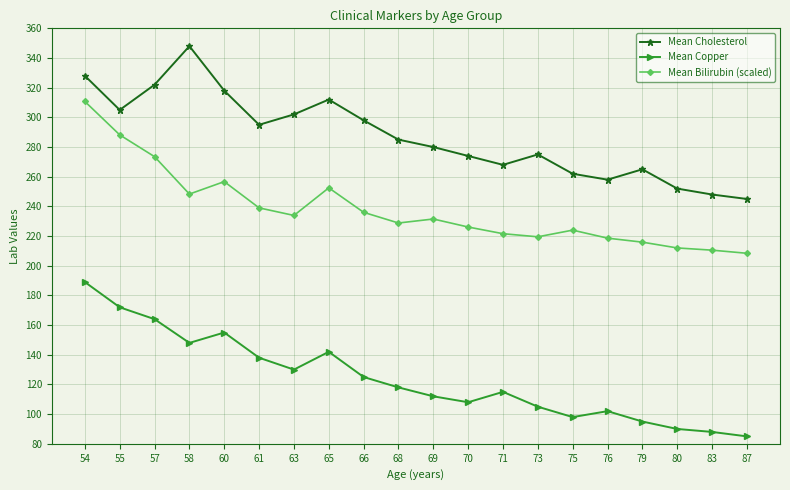

What is the value of the Mean Bilirubin (scaled) point at the 12th from the left?

226.1